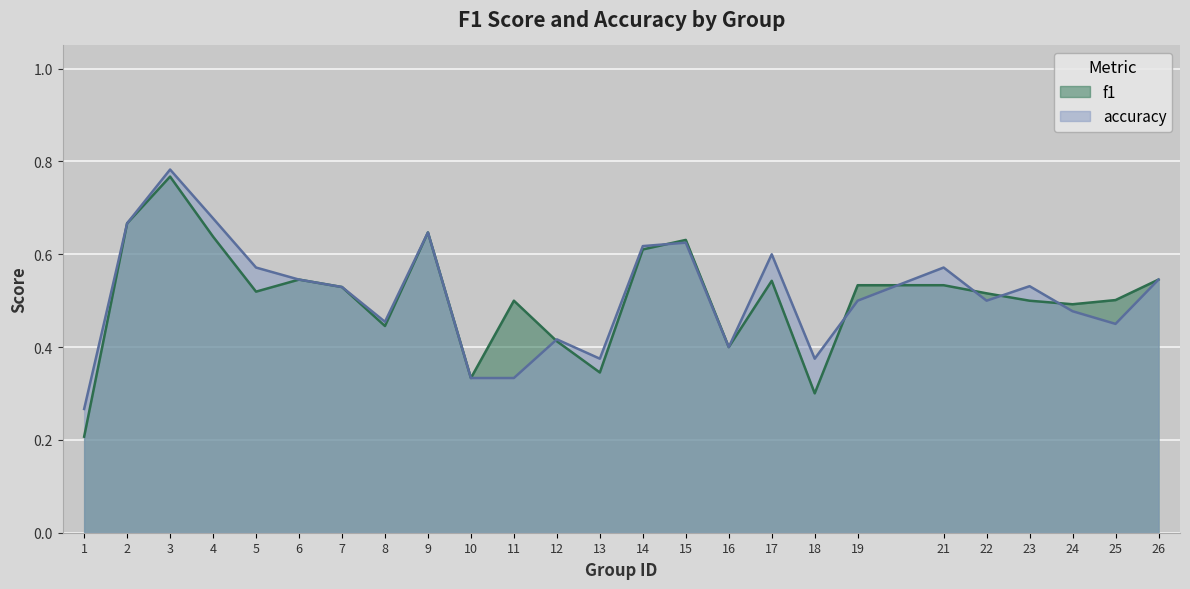

At which category is the sum across all series the highest?

3